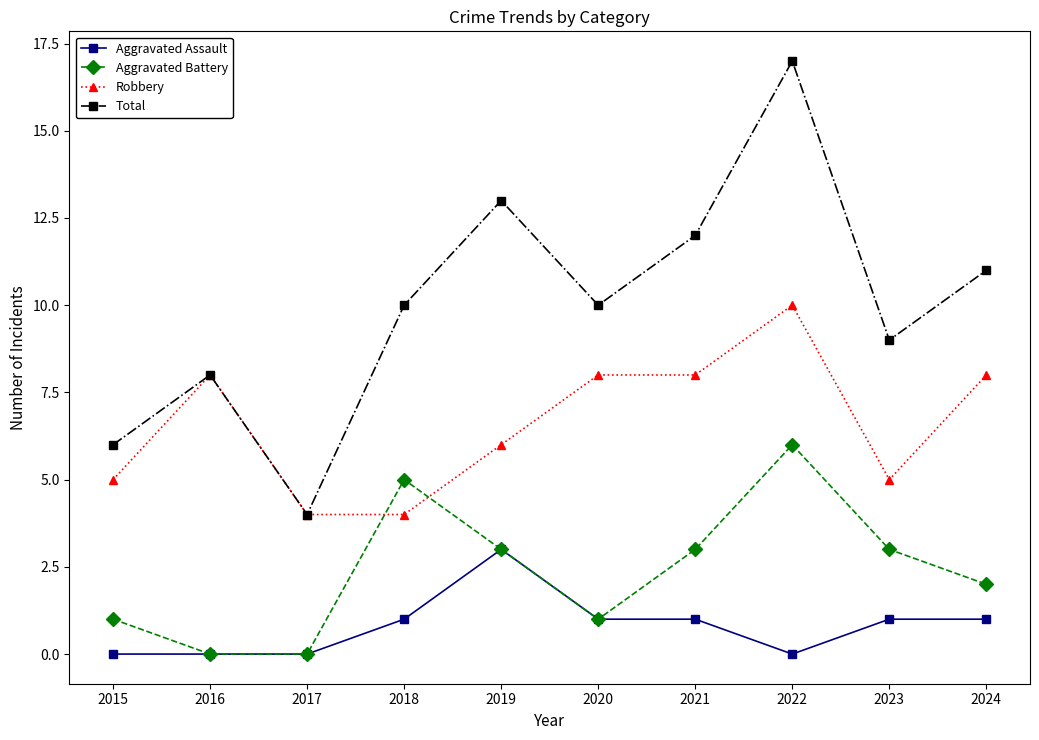

Reading left to right, transcribe all the data shown in this chart.

Aggravated Assault: 0	0	0	1	3	1	1	0	1	1
Aggravated Battery: 1	0	0	5	3	1	3	6	3	2
Robbery: 5	8	4	4	6	8	8	10	5	8
Total: 6	8	4	10	13	10	12	17	9	11